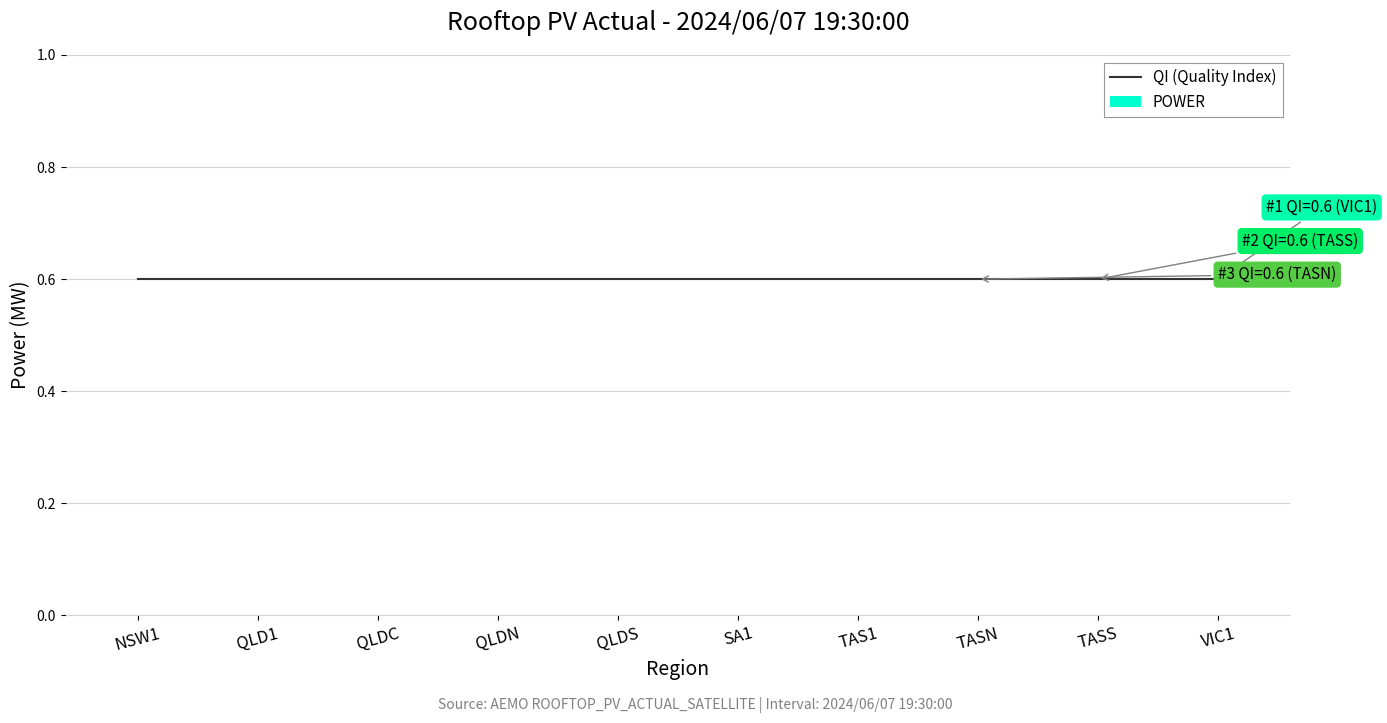

Read the QI (Quality Index) value at NSW1.

0.6